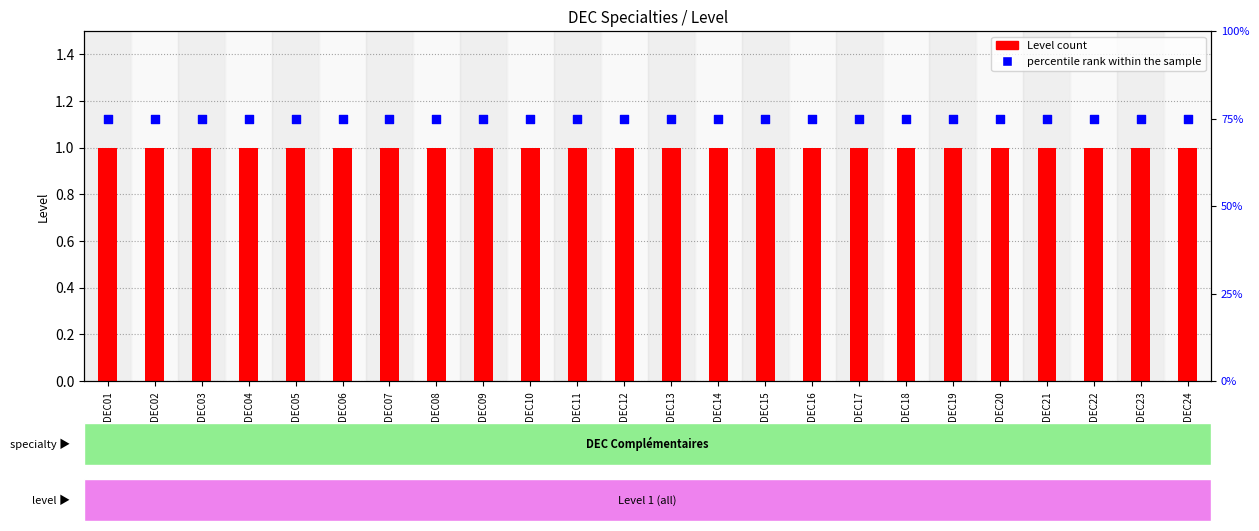

At how many categories does at least one series exceed 45?

24